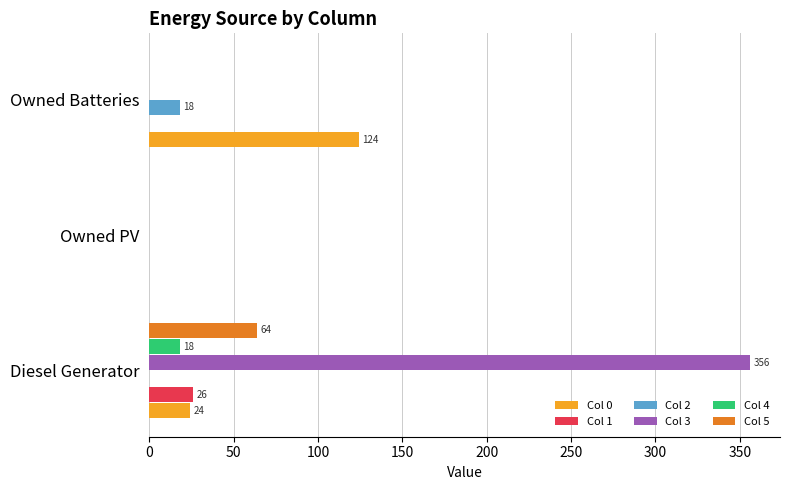

Which series has the largest range (max minus min)?

Col 3